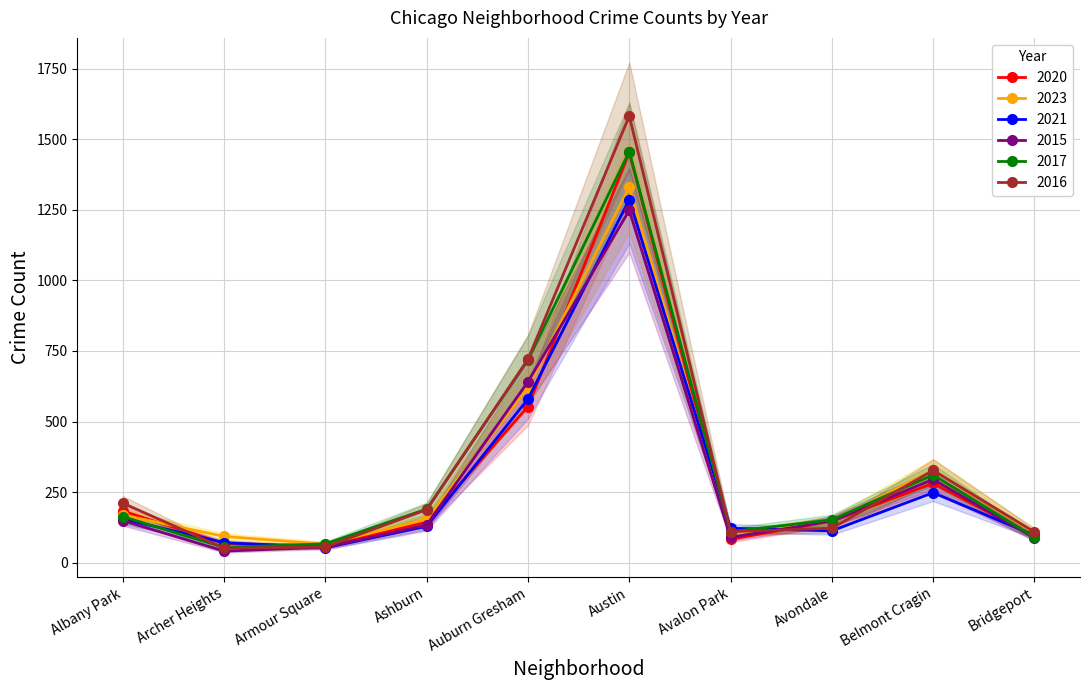

At which category does the chart reach its minimum across all series?

Archer Heights